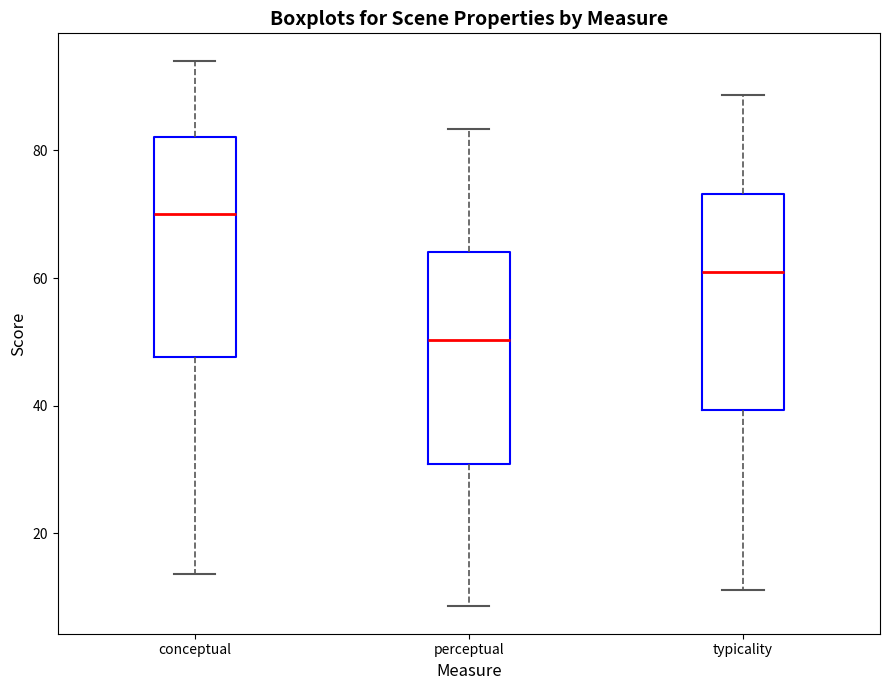

Reading left to right, transcribe this box plot: for each box, give where its median line is, the range the box spans, and where its two whiskers end, as read against the y-axis. The values are not printed on the chart, so give them approximately, as read against the axis.

conceptual: median 70, box 48 to 82, whiskers 14 to 94
perceptual: median 50, box 30 to 64, whiskers 8 to 84
typicality: median 60, box 40 to 74, whiskers 12 to 88